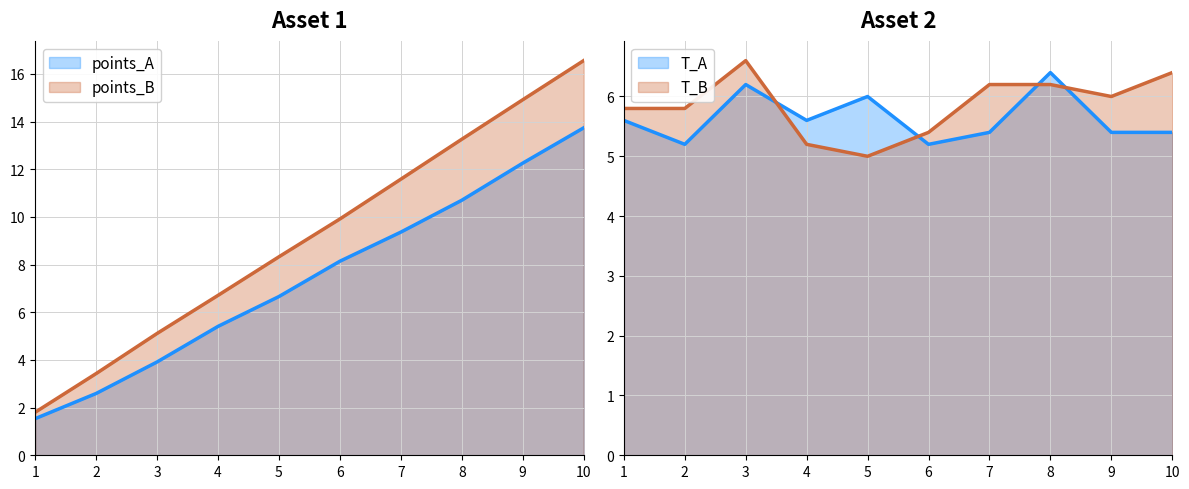

How many times do T_B and points_B cross each other?

1